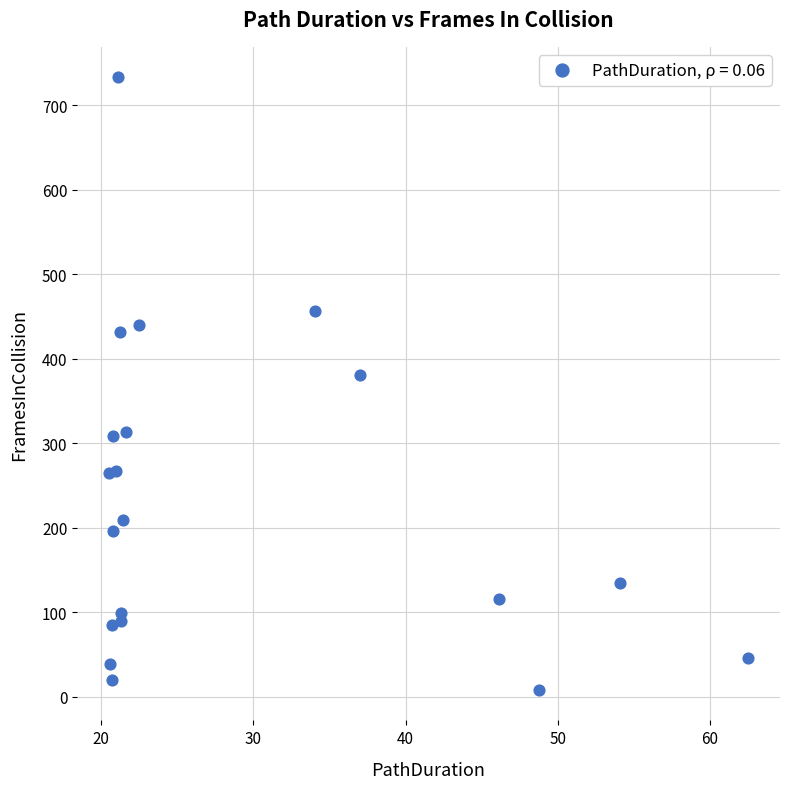

What Y value in the scatter plot is closest to 370?

381